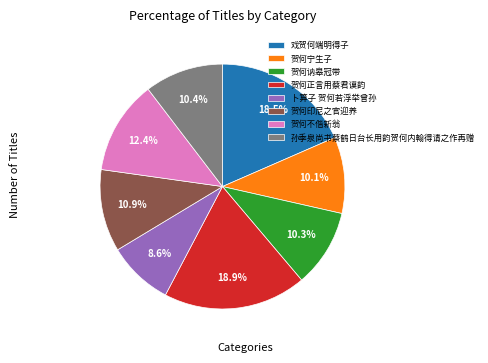

Combined, do 贺何宁生子 and 孙季泉尚书蔡鹤日台长用韵贺何内翰得请之作再赠 account for over 50%?

No